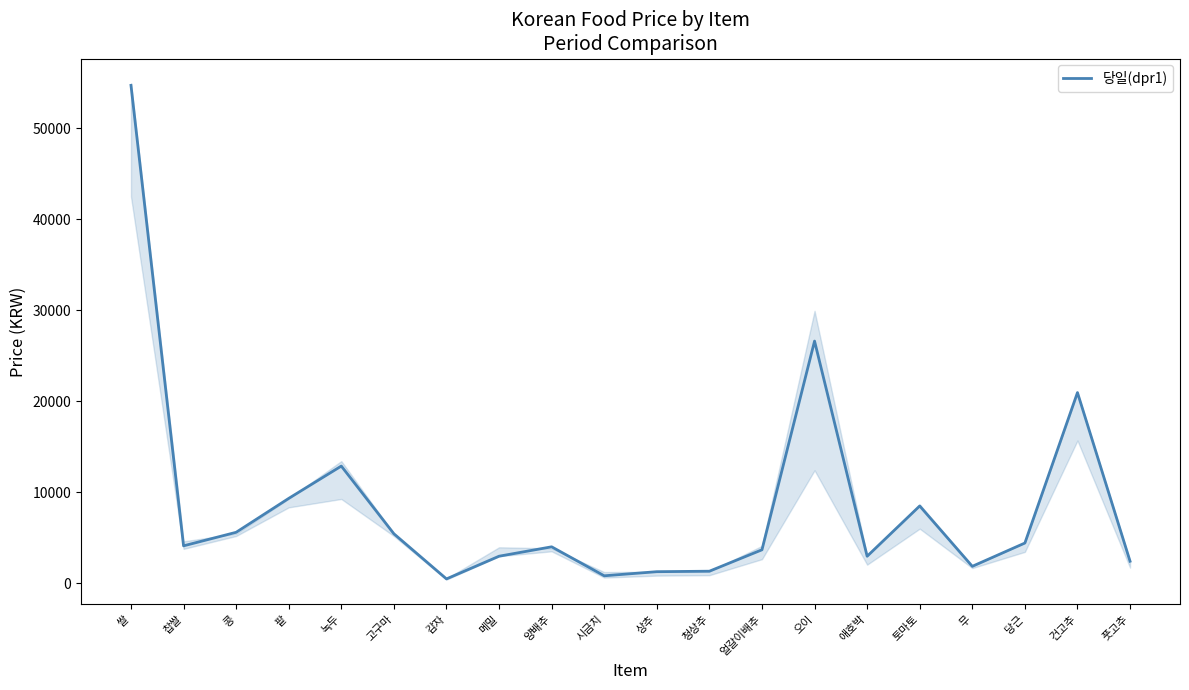

Approximately how many times larger is the value at 고구마 compared to 풋고추?

2.3